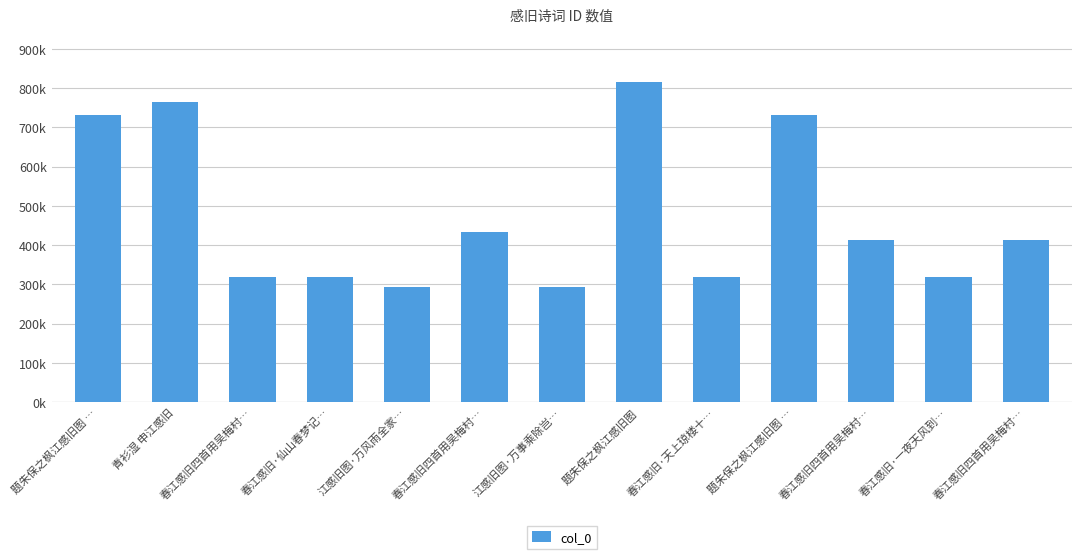

What is the ratio of the value at 春江感旧·天上琼楼十… to the value at 江感旧图·万事乘除岂…?

1.1